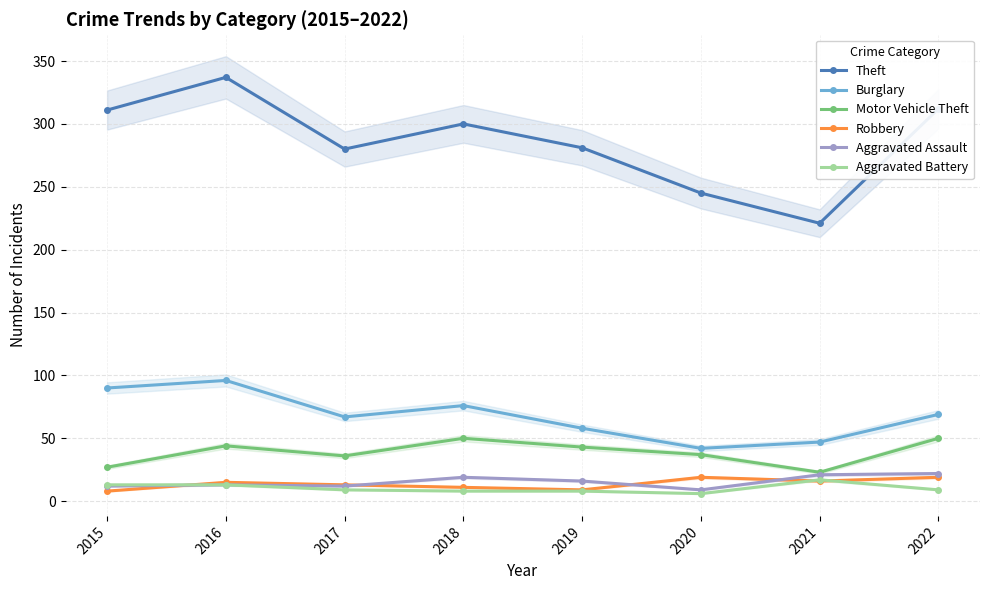

Between 2015 and 2021, which series saw the biggest shift?

Theft